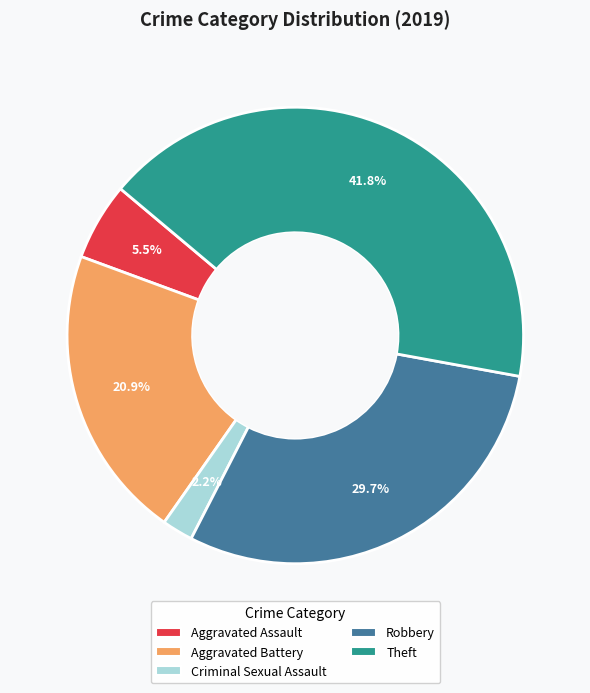

To the nearest percent, what is the average slice percentage?

20%